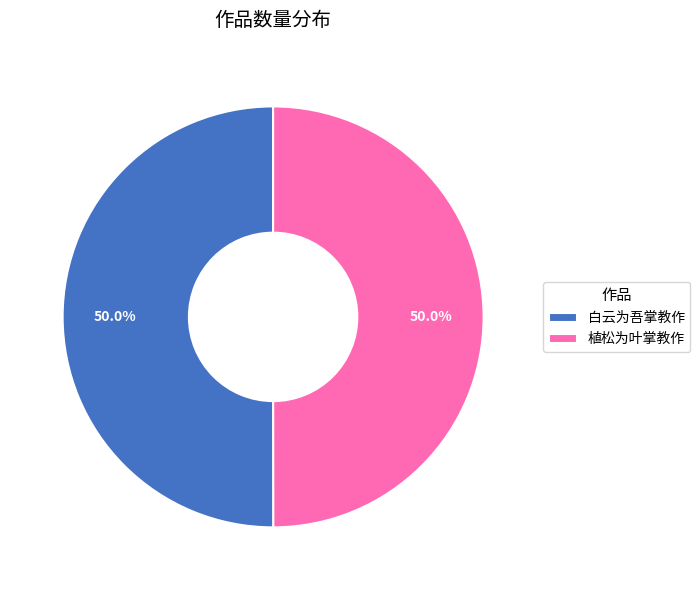

What percentage is NOT represented by 植松为叶掌教作?

50.0%